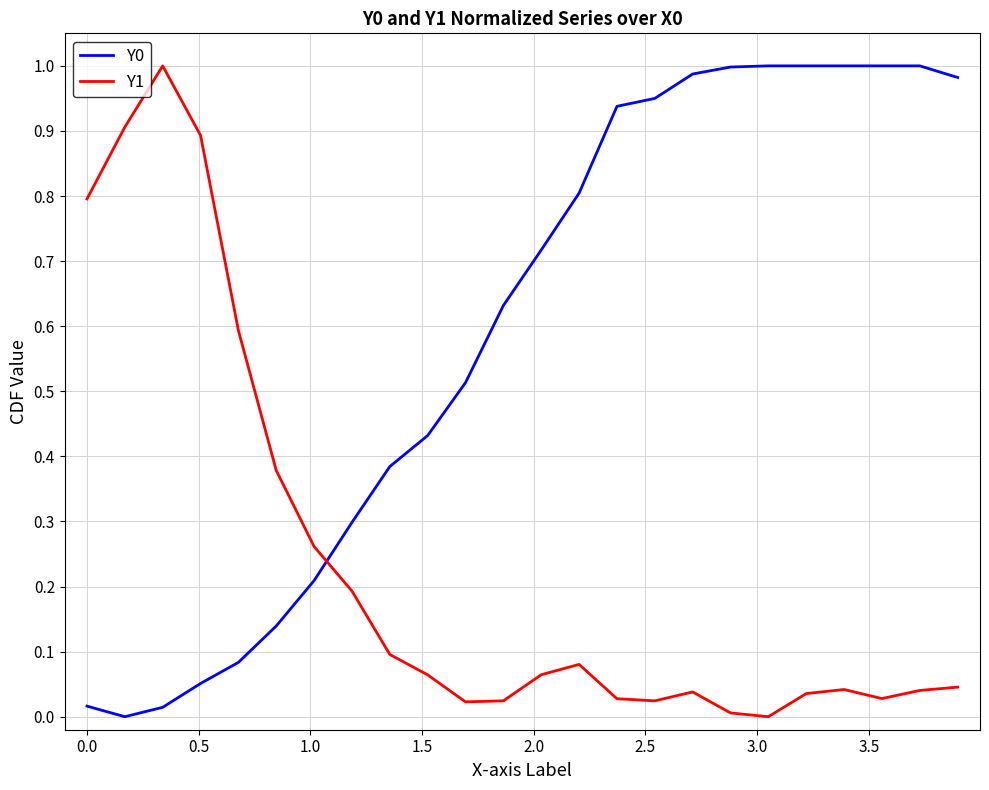

What is the average value of the Y1 series?

0.2